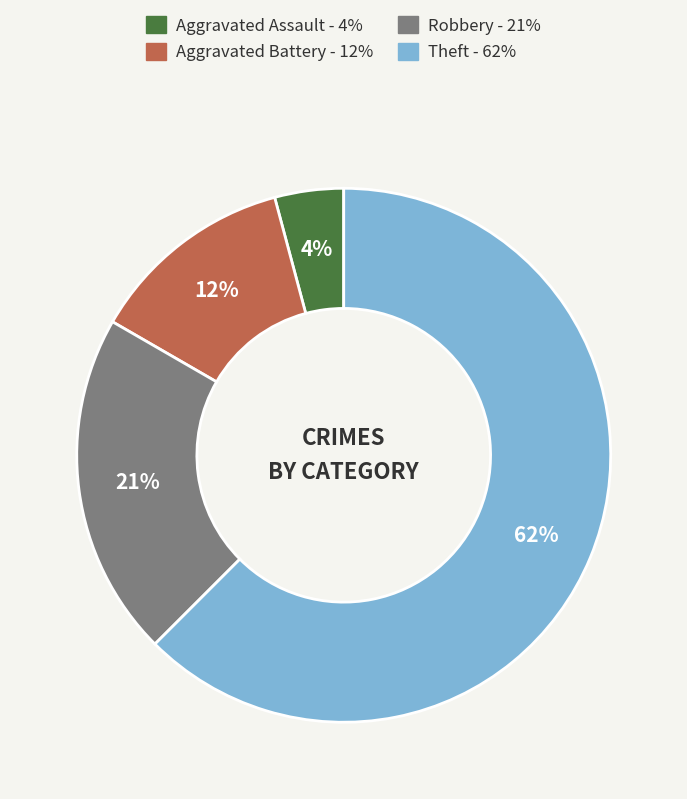

To the nearest percent, what is the combined percentage of Theft and Aggravated Battery?

75%